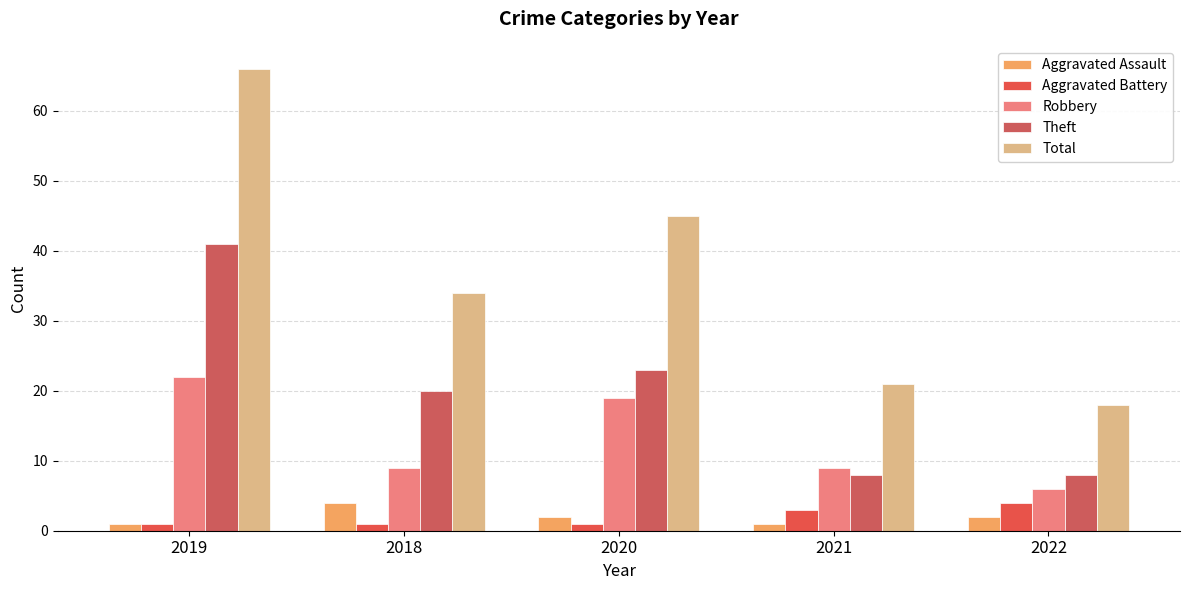

At which category is the sum across all series the highest?

2019